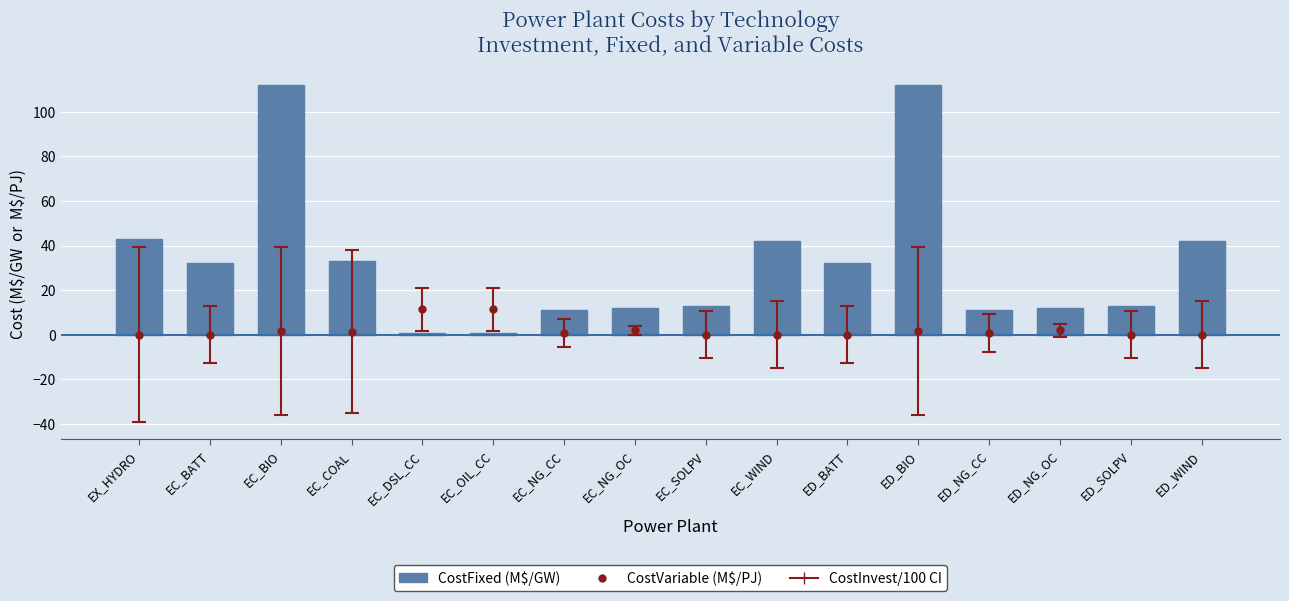

Reading right to left, what are all the values shown in this chart?

42.0	13.0	12.0	11.0	112.0	32.1	42.0	13.0	12.0	11.0	1.0	1.0	33.0	112.0	32.1	43.0